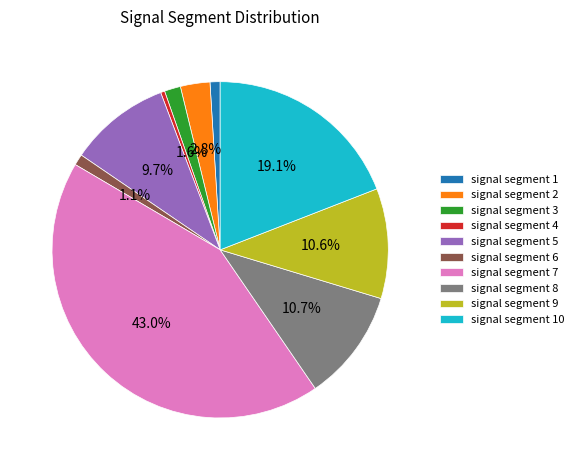

To the nearest percent, what portion does signal segment 6 represent?

1%